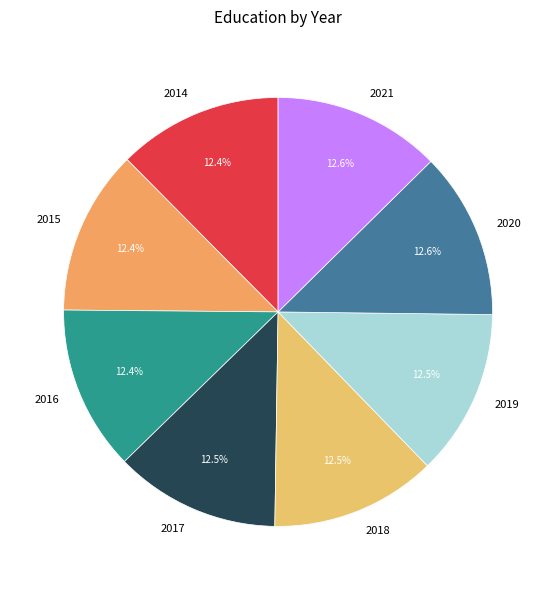

To the nearest percent, what percentage of the pie is 2020?

13%